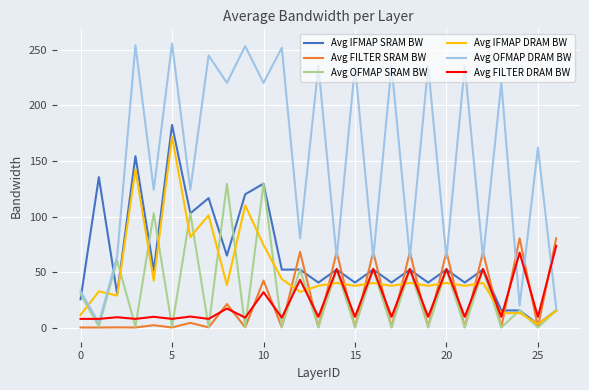

Which series has the largest total across all categories?

Avg OFMAP DRAM BW